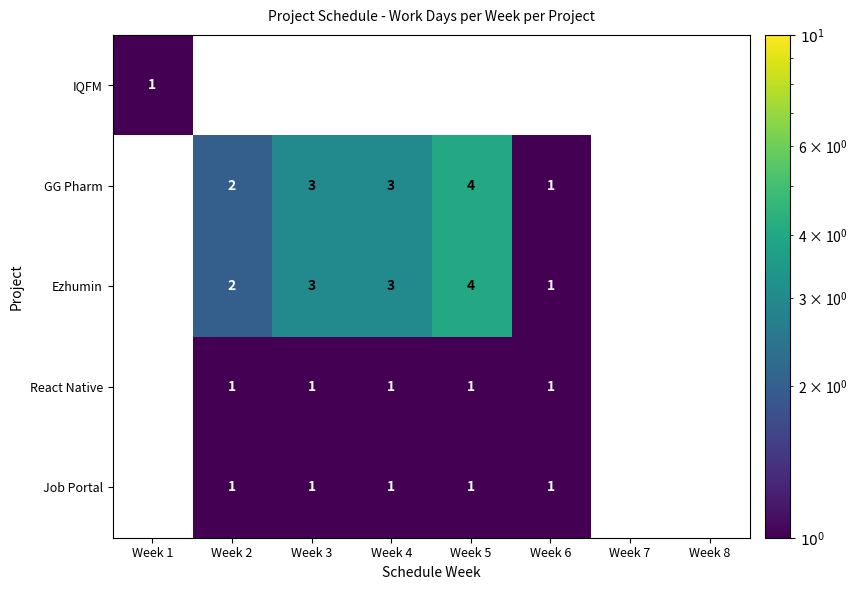

What is the greatest value displayed?

4.0